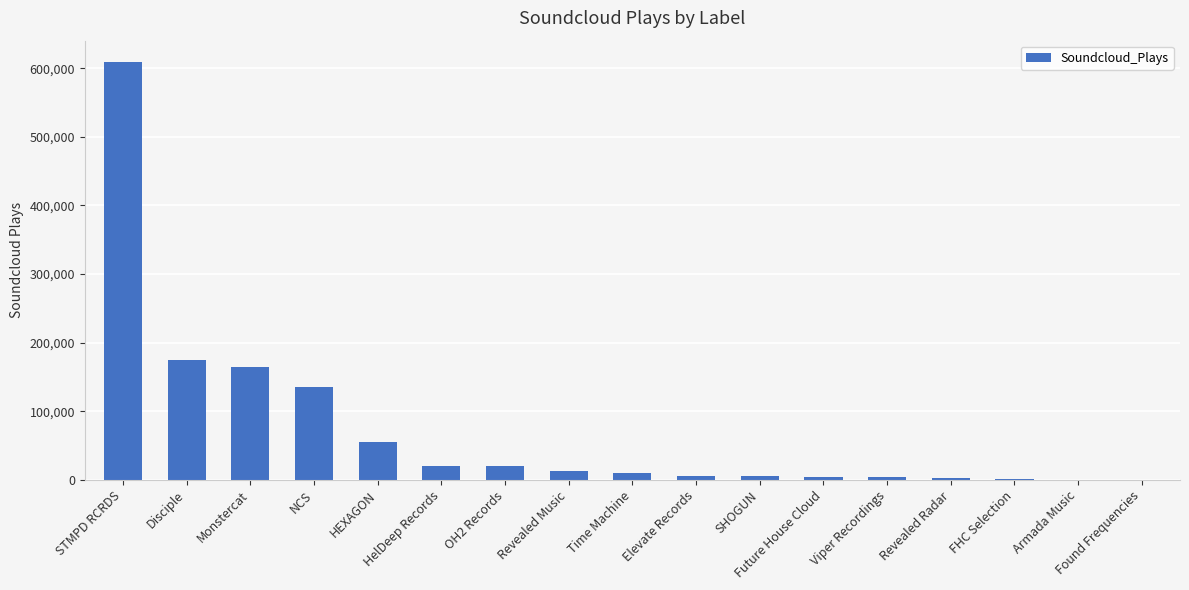

What is the change in value from HelDeep Records to Found Frequencies?

-20210